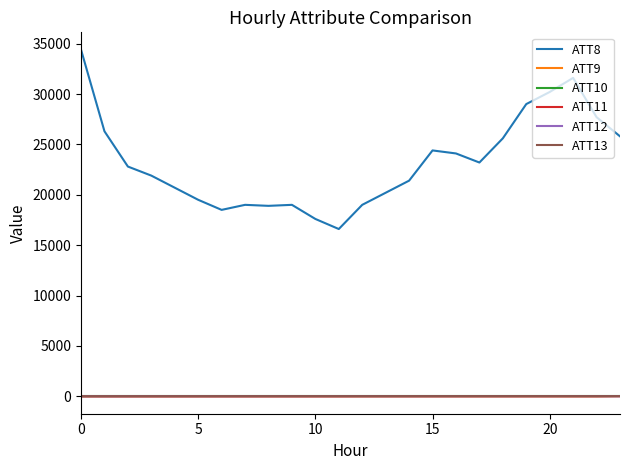

Which series has the largest range (max minus min)?

ATT8